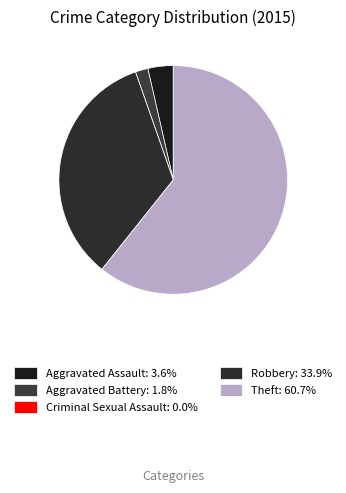

What percentage do Aggravated Assault and Theft together represent?

64.3%